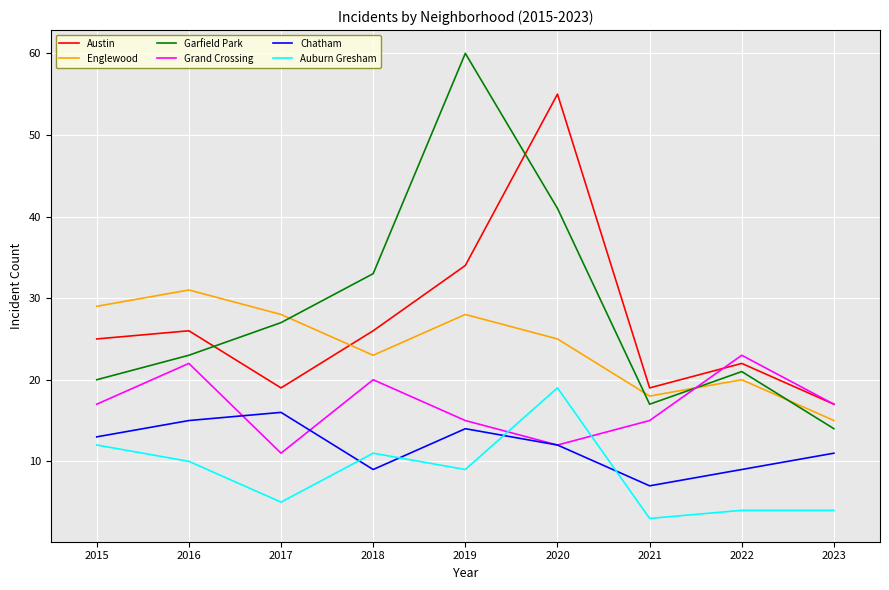

Which series changed the most between 2018 and 2023?

Garfield Park